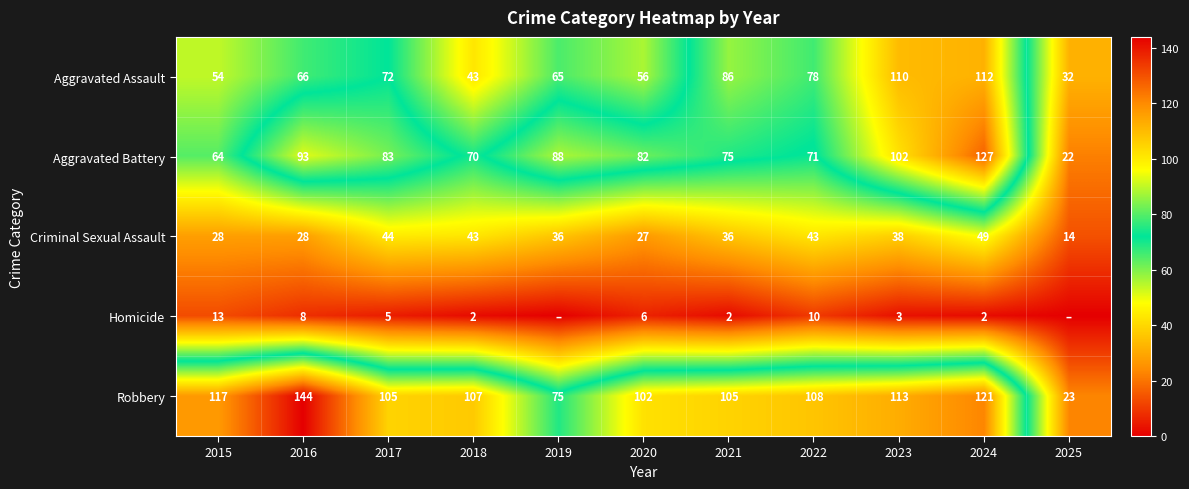

List the labels in order of Homicide value, largest first.

2015, 2022, 2016, 2020, 2017, 2023, 2018, 2021, 2024, 2019, 2025